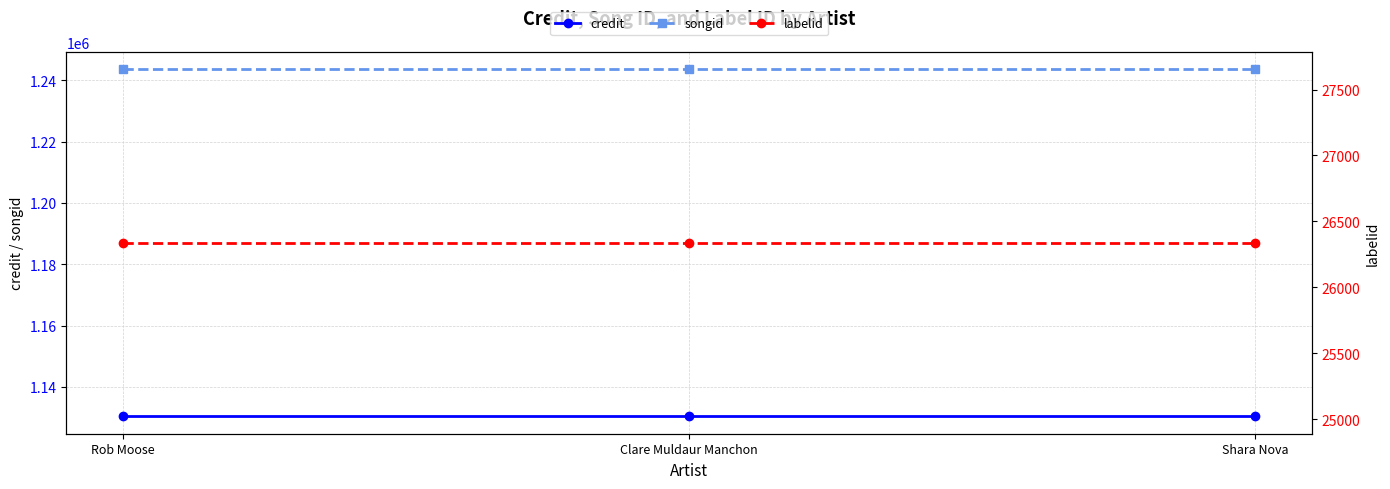

What is the sum of all songid values?

3730977